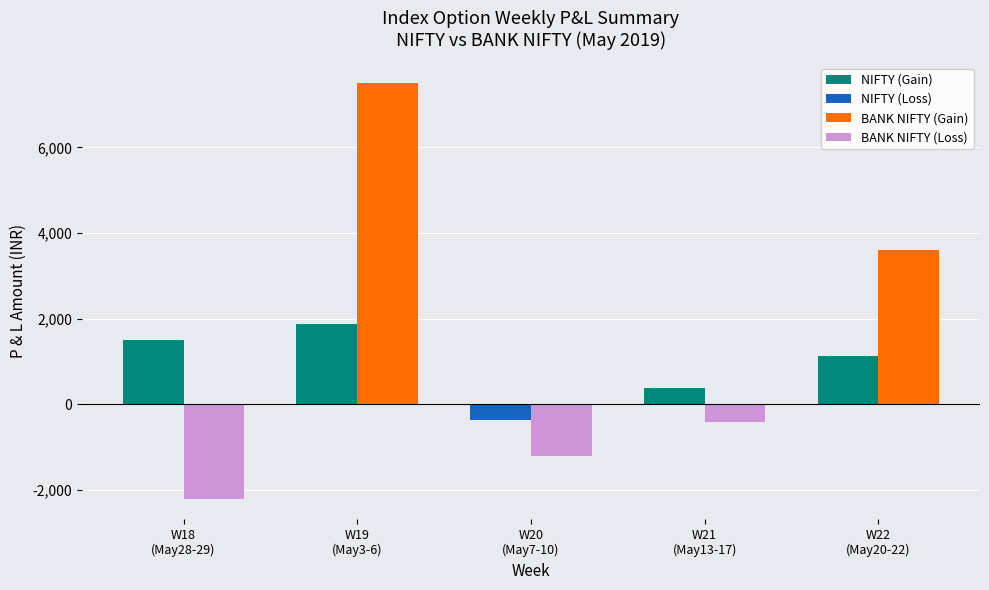

Does the chart contain stacked bars?

No